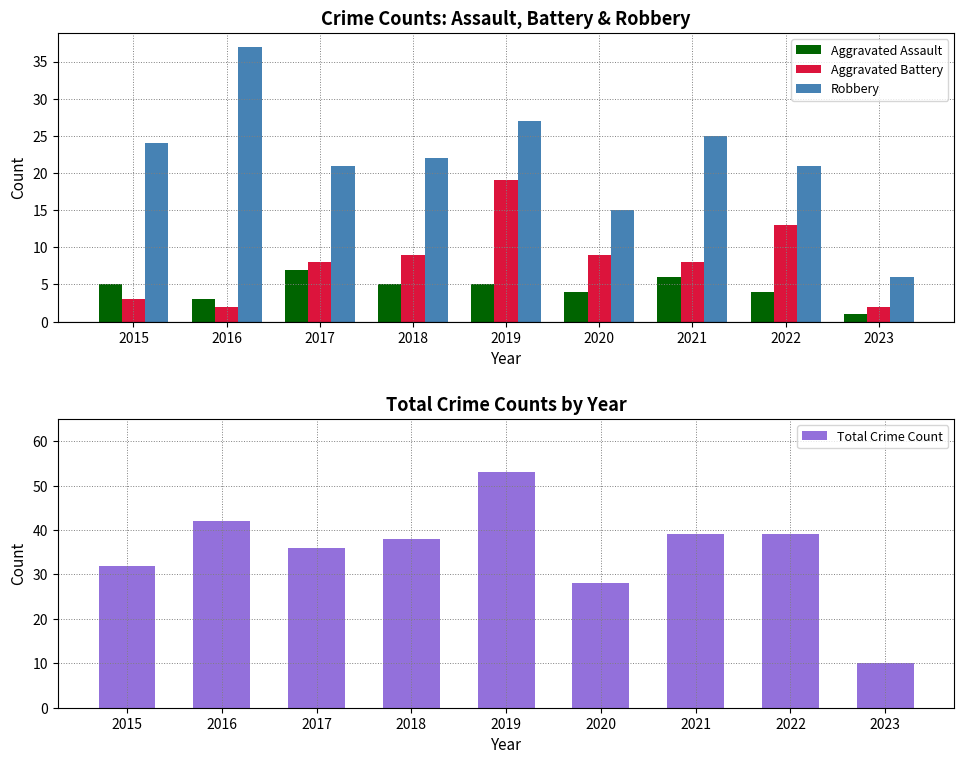

At how many categories does at least one series exceed 5?

9